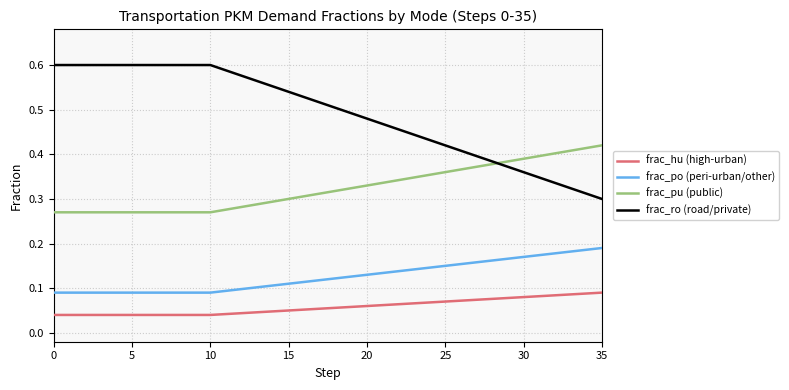

Which series has the largest total across all categories?

frac_ro (road/private)